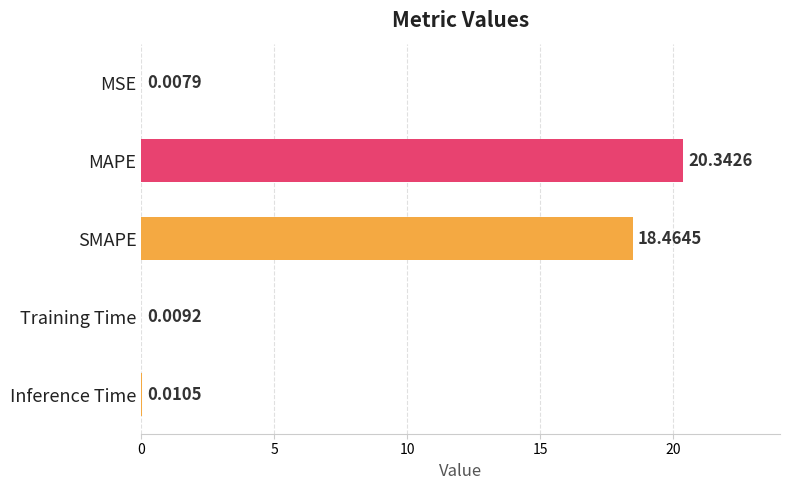

What is the change in value from MAPE to Inference Time?

-20.3